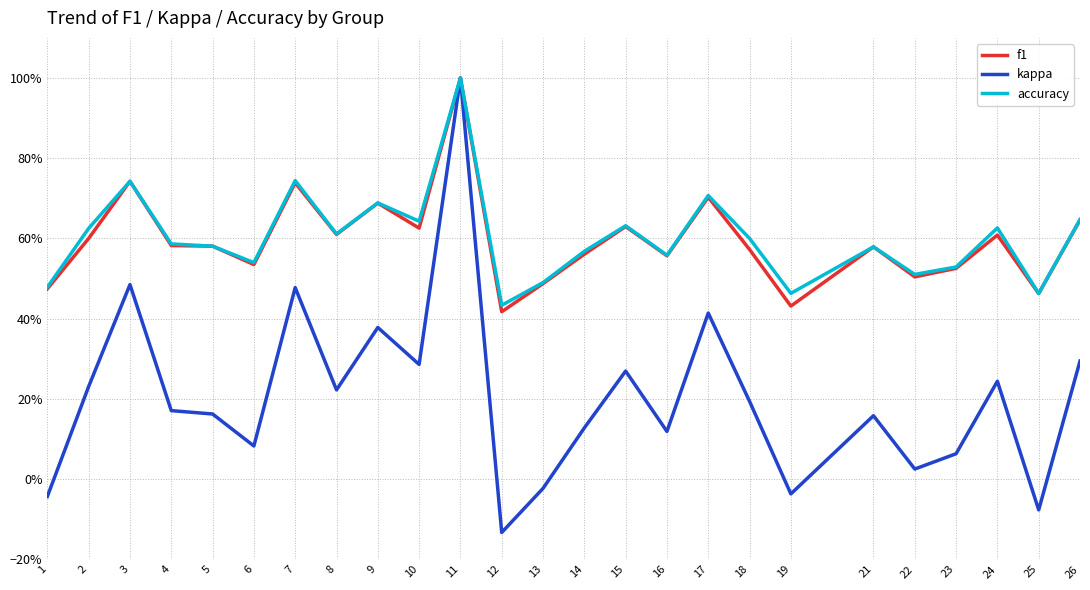

In f1, how many points are higher than both neighbors (excluding endpoints)?

8